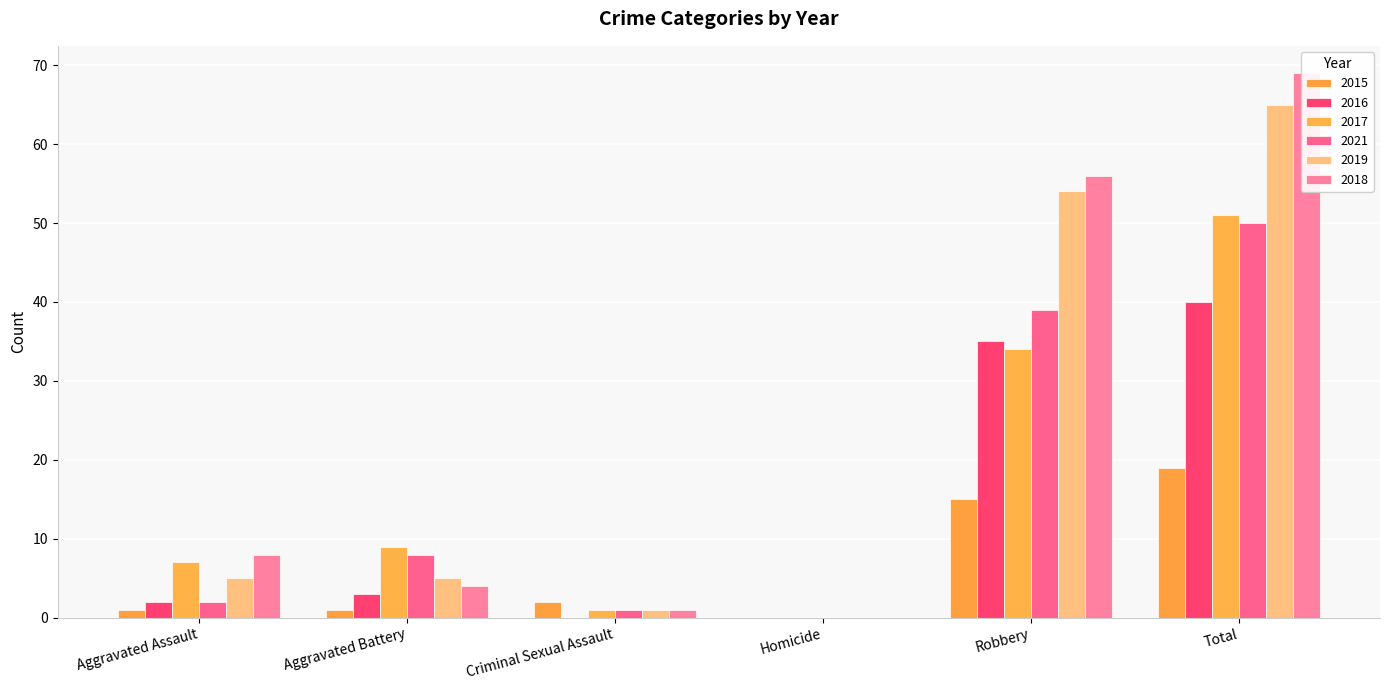

Between Aggravated Assault and Robbery, which is larger?

Robbery